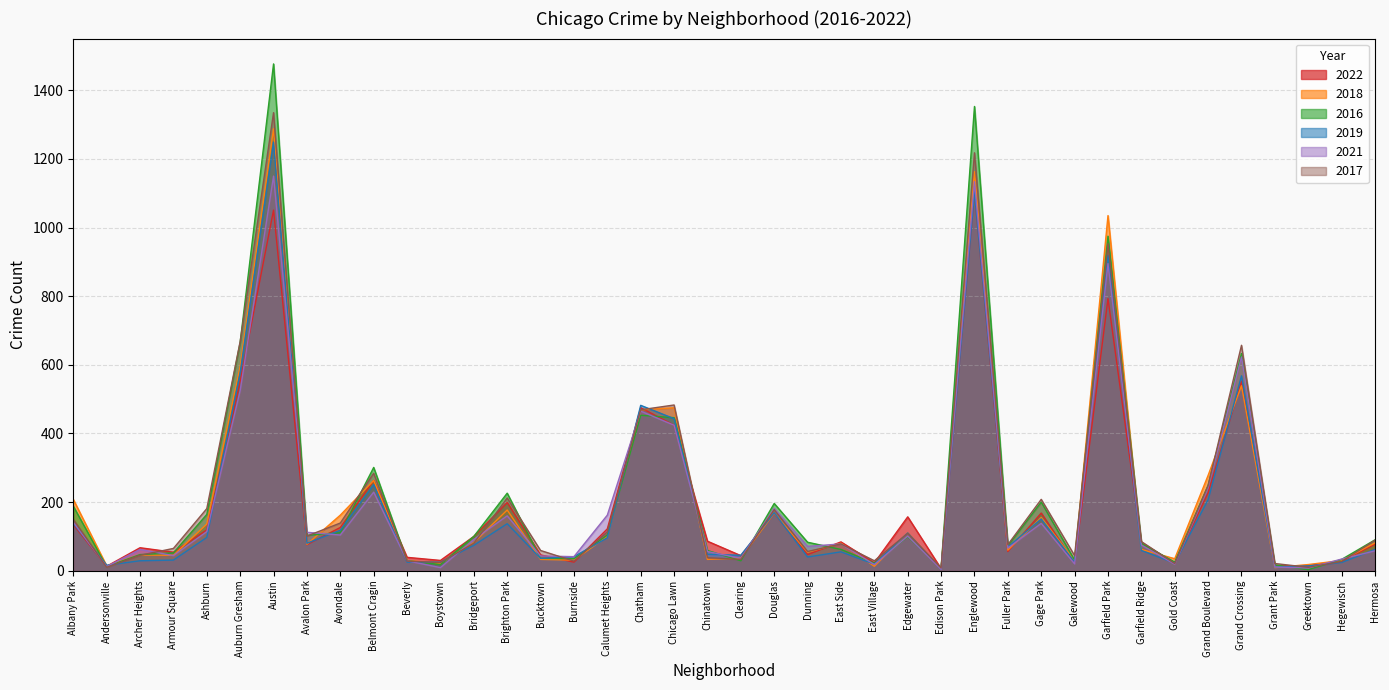

Reading right to left, transcribe all the data shown in this chart.

2022: 77	28	15	14	552	227	22	82	793	23	168	56	1103	6	157	23	84	47	167	44	86	424	475	122	25	46	199	100	30	39	263	126	76	1051	551	119	54	67	13	134
2018: 81	30	18	9	539	278	35	62	1035	29	155	60	1163	5	110	13	80	54	168	37	33	475	469	100	31	33	177	82	21	30	263	162	77	1288	596	136	45	46	14	208
2016: 90	33	3	17	633	249	25	80	975	31	200	73	1353	8	99	22	62	83	196	29	59	446	453	104	35	36	226	100	18	29	301	111	103	1477	666	164	52	47	12	188
2019: 62	24	14	11	568	207	22	59	919	25	151	69	1103	4	110	19	55	40	169	45	48	443	482	96	41	36	137	74	25	25	251	118	80	1249	577	97	31	29	16	138
2021: 58	34	8	11	623	242	19	75	895	20	138	66	1134	4	101	18	78	71	182	36	56	424	465	162	41	43	160	91	9	29	229	104	112	1150	525	114	44	62	12	141
2017: 89	27	10	21	657	248	21	85	953	44	208	76	1218	8	109	29	78	56	178	33	38	483	469	113	28	59	212	80	24	28	284	139	101	1335	668	181	65	45	10	150